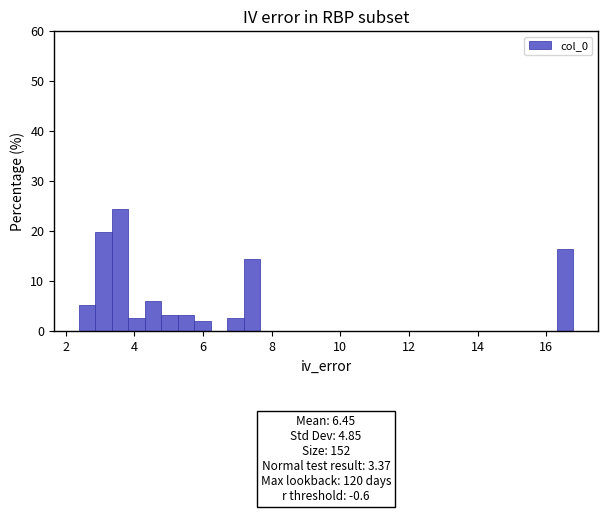

Around what value on the x-axis is the tallest bar? Give the approximate position of its centre, as read against the axis.

3.6